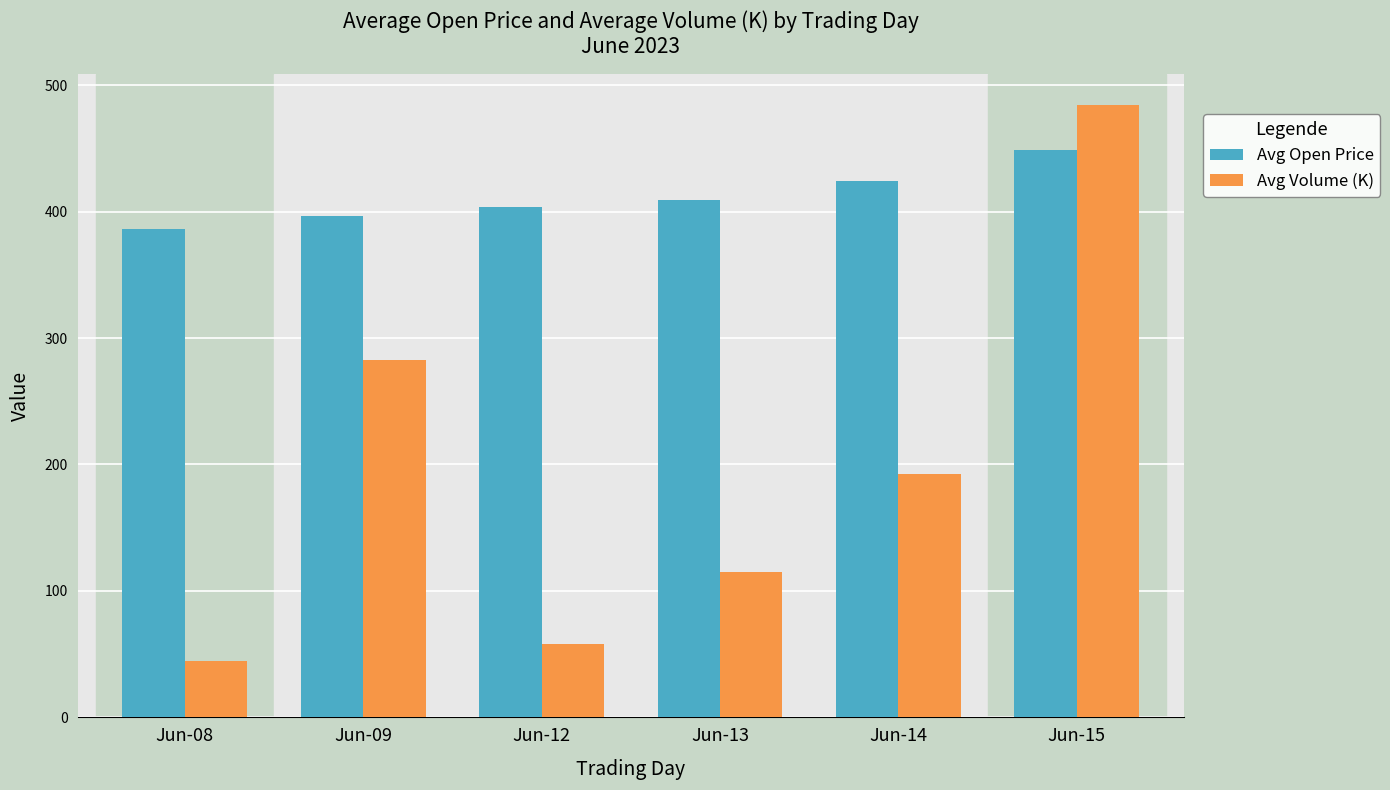

What is the maximum value shown in the chart?

484.7